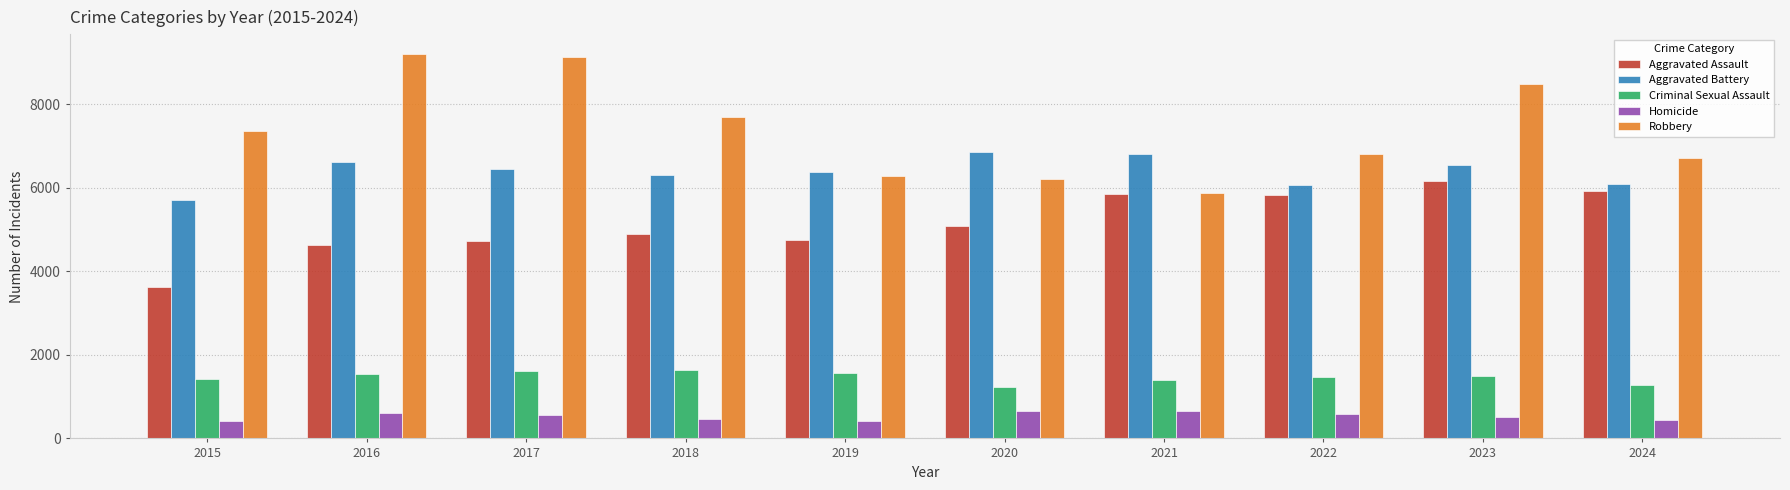

Rank the series by their maximum value, from highest to lowest.

Robbery, Aggravated Battery, Aggravated Assault, Criminal Sexual Assault, Homicide